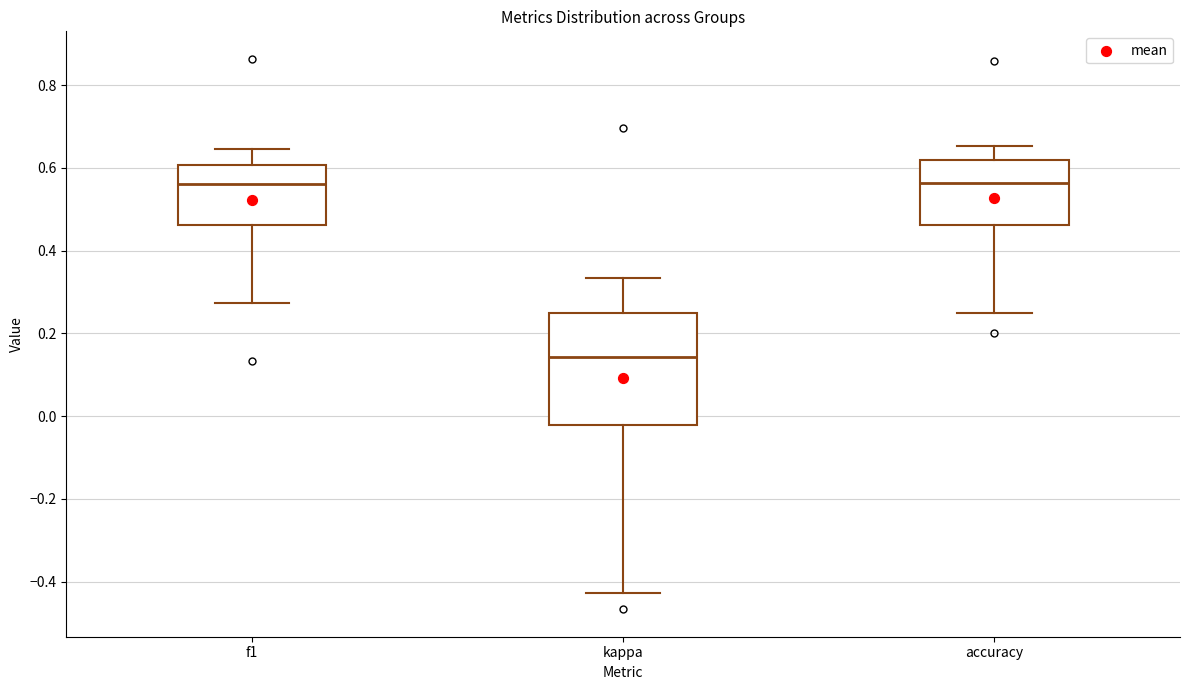

Reading left to right, transcribe this box plot: for each box, give where its median line is, the range the box spans, and where its two whiskers end, as read against the y-axis. The values are not printed on the chart, so give them approximately, as read against the axis.

f1: median 0.56, box 0.46 to 0.60, whiskers 0.28 to 0.64
kappa: median 0.14, box -0.02 to 0.26, whiskers -0.42 to 0.34
accuracy: median 0.56, box 0.46 to 0.62, whiskers 0.26 to 0.66